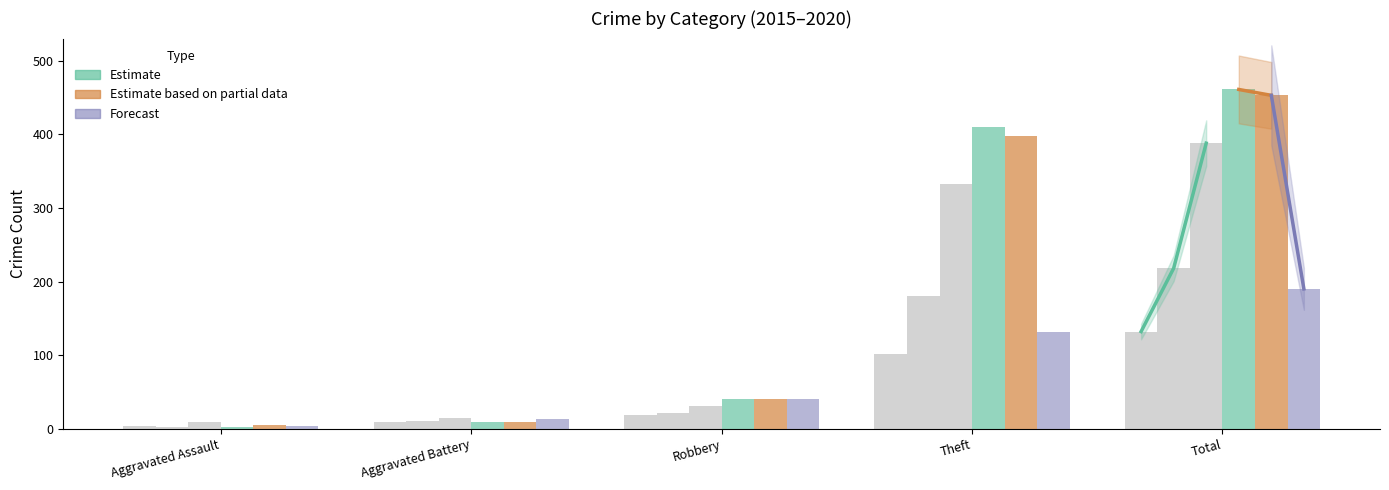

What is the total value across all series at Aggravated Assault?

25